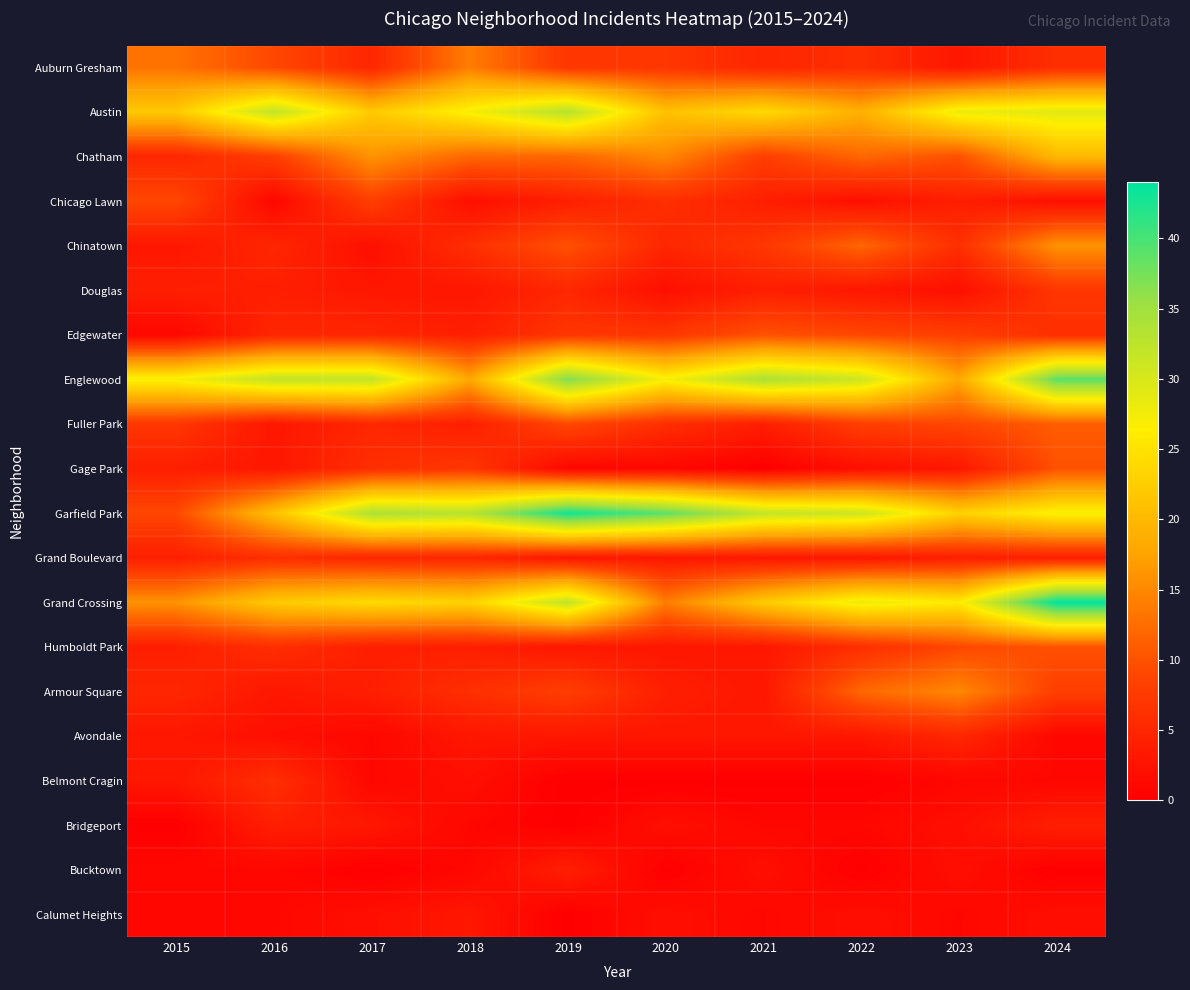

List the series in order of their peak value, highest first.

Grand Crossing, Garfield Park, Englewood, Austin, Chatham, Chinatown, Armour Square, Auburn Gresham, Fuller Park, Edgewater, Gage Park, Humboldt Park, Chicago Lawn, Douglas, Grand Boulevard, Belmont Cragin, Avondale, Bridgeport, Bucktown, Calumet Heights